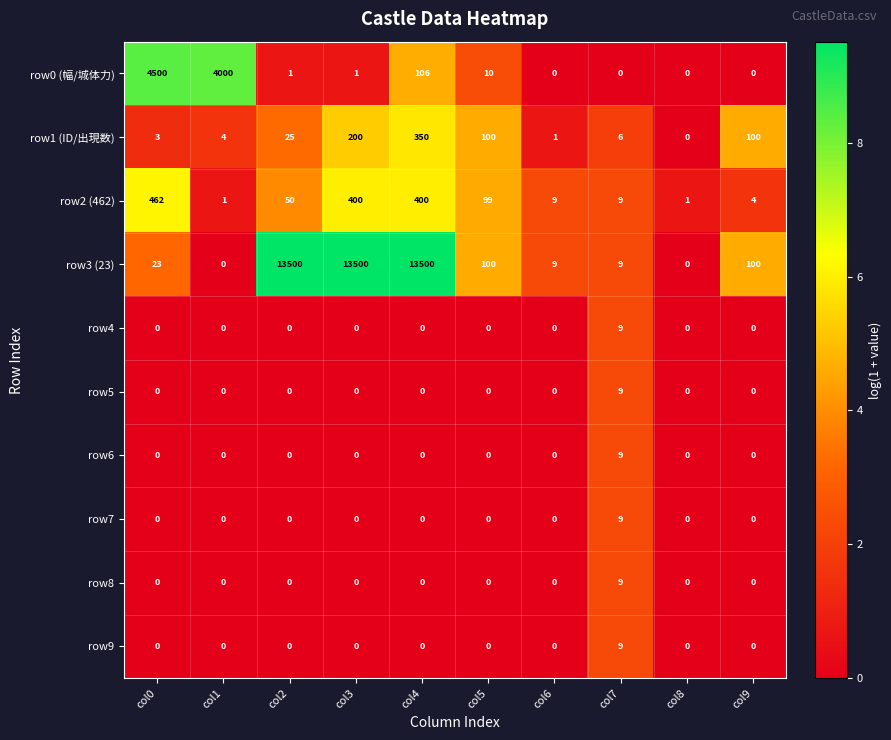

What is the average value of the row0 (幅/城体力) series?

862